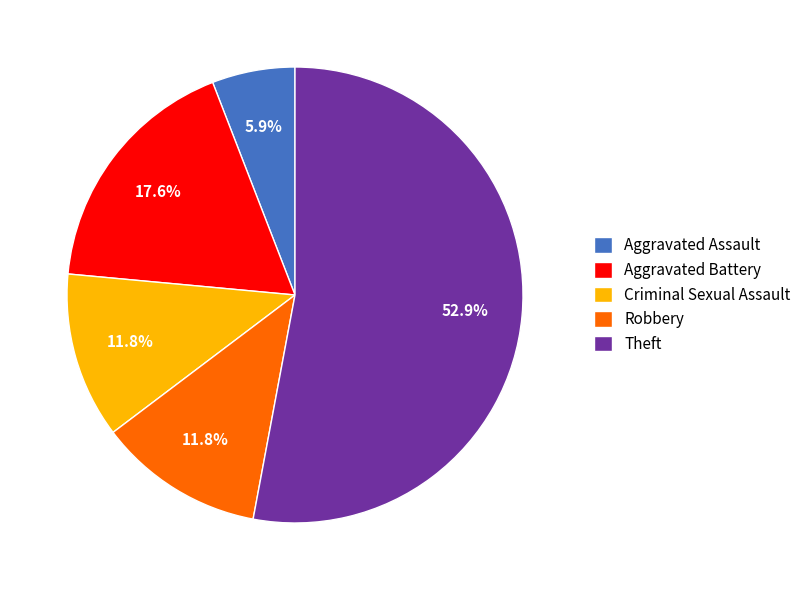

What is the majority slice?

Theft